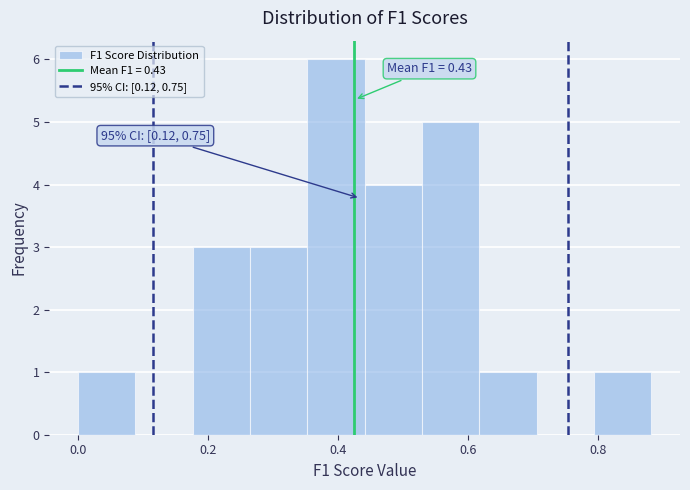

Which range on the x-axis has the tallest bar?

0.36 to 0.44